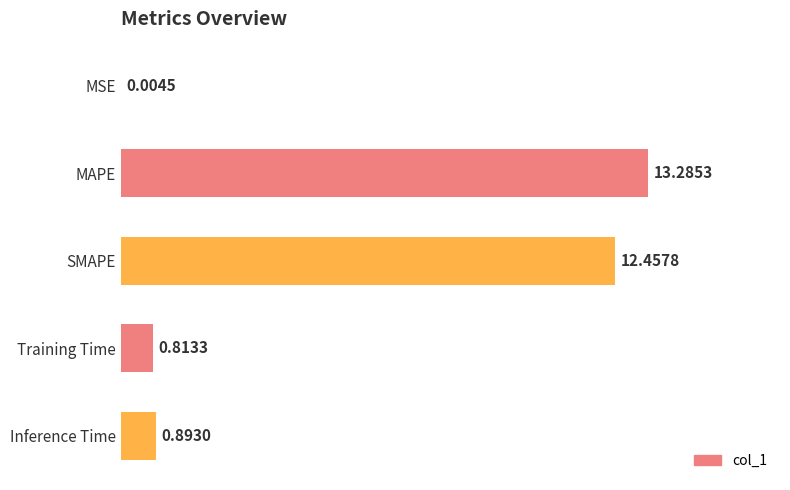

Are the bars grouped side by side (vs. stacked)?

No